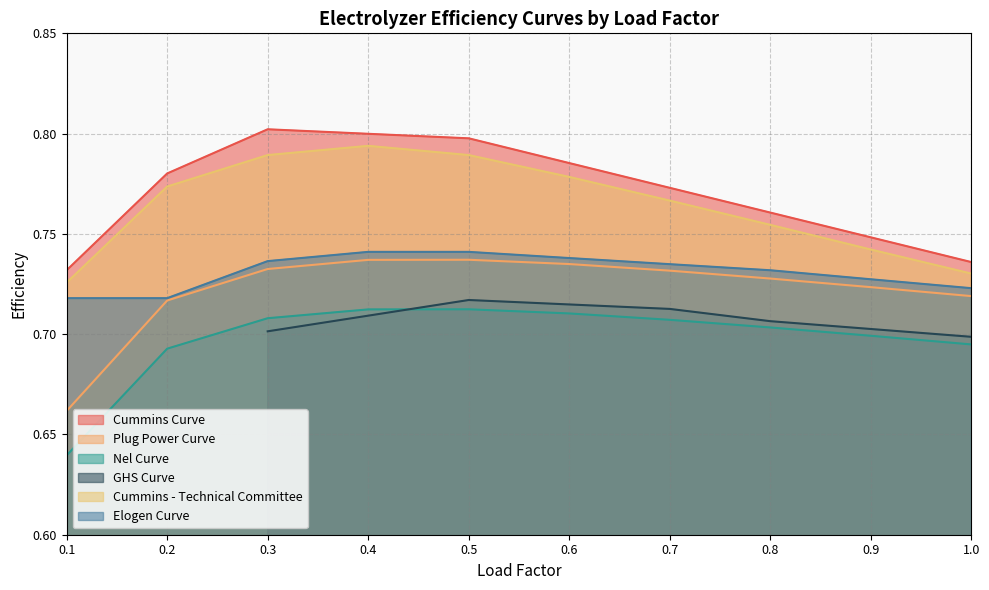

At which category does the chart reach its peak across all series?

0.3